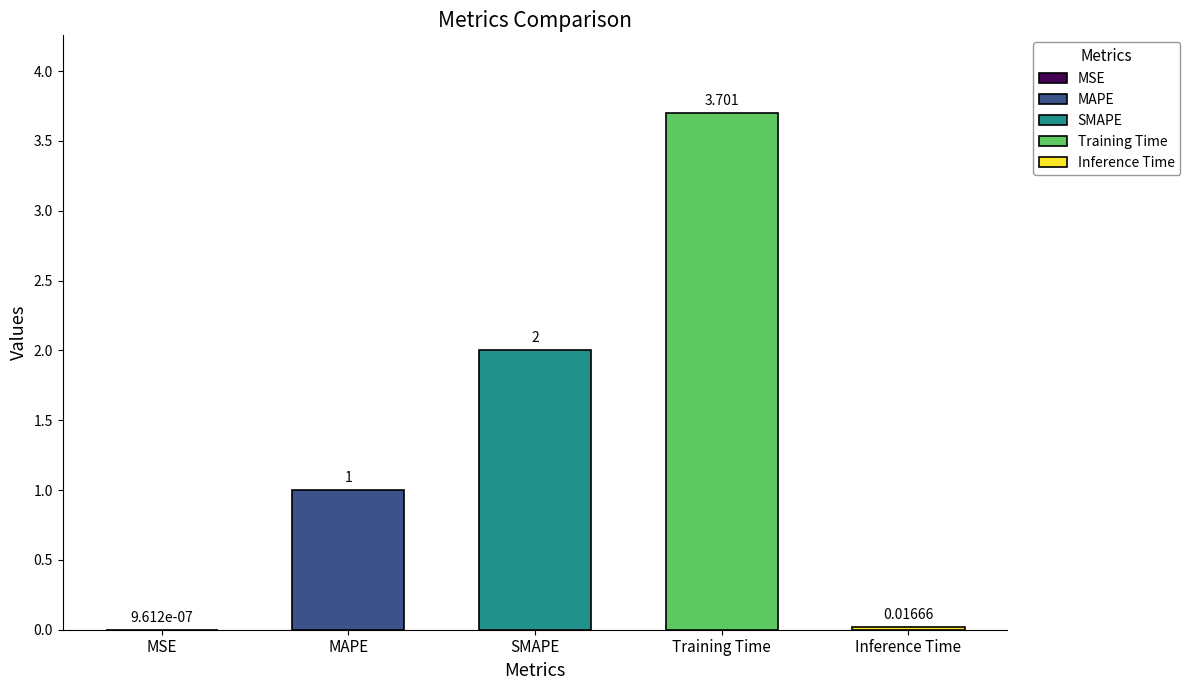

What is the sum of the values at Training Time and SMAPE?

5.7